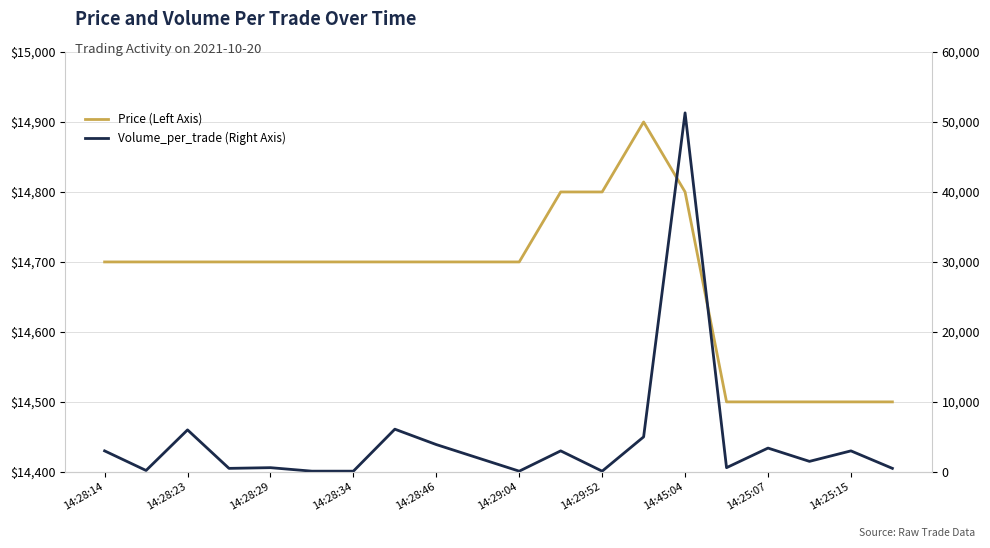

Is the value of Volume_per_trade (Right Axis) at 14:28:29 greater than the value of Price (Left Axis) at 14:25:15?

No